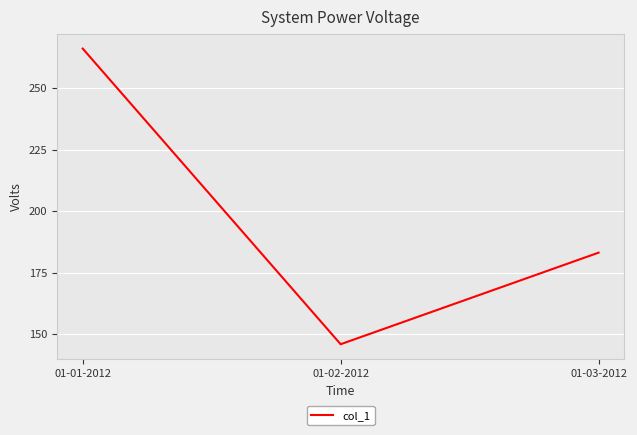

At which category does the chart reach its peak across all series?

01-01-2012